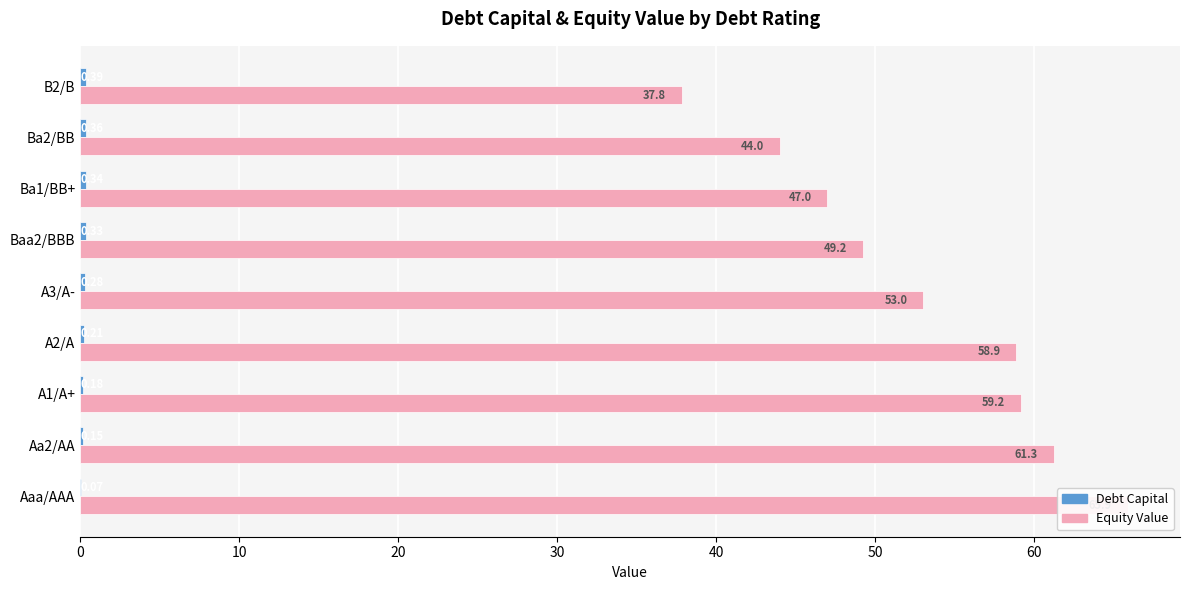

Rank the series by their maximum value, from lowest to highest.

Debt Capital, Equity Value